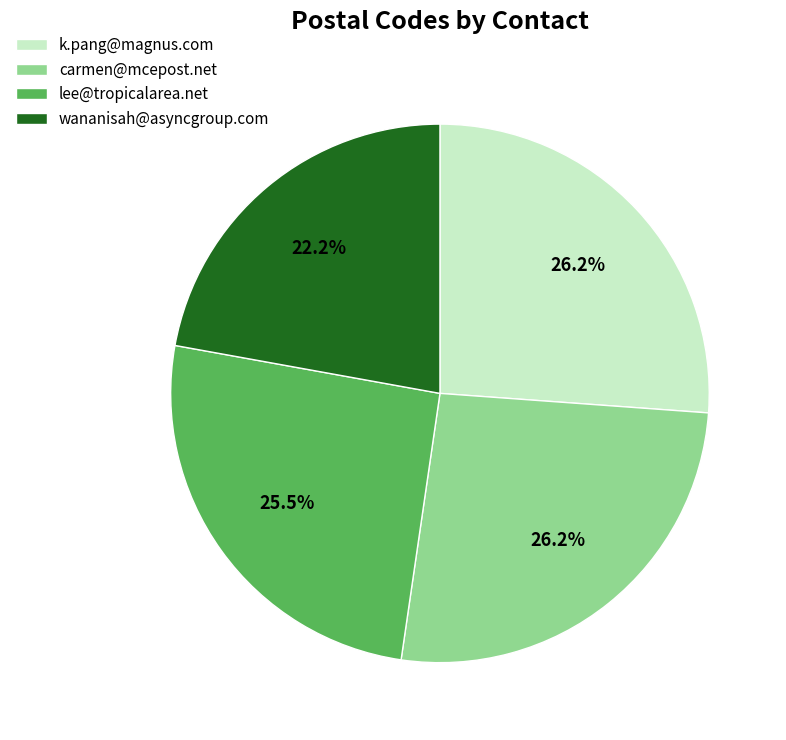

What portion of the pie excludes lee@tropicalarea.net?

74.5%